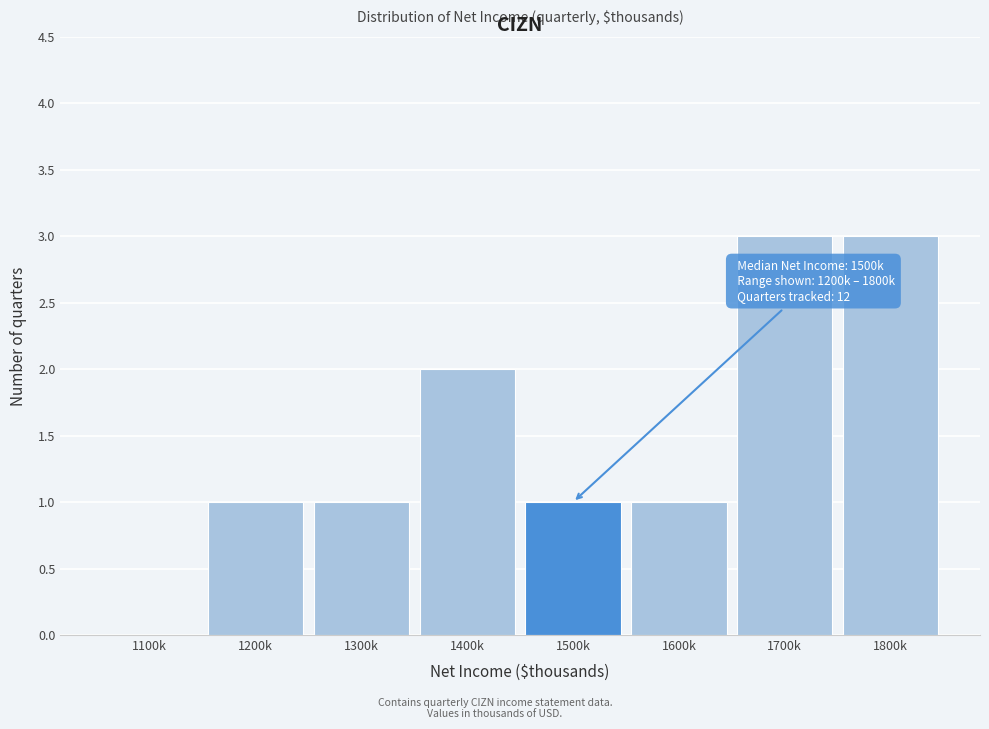

Reading right to left, transcribe all the data shown in this chart.

1800k=3	1700k=3	1600k=1	1500k=1	1400k=2	1300k=1	1200k=1	1100k=0